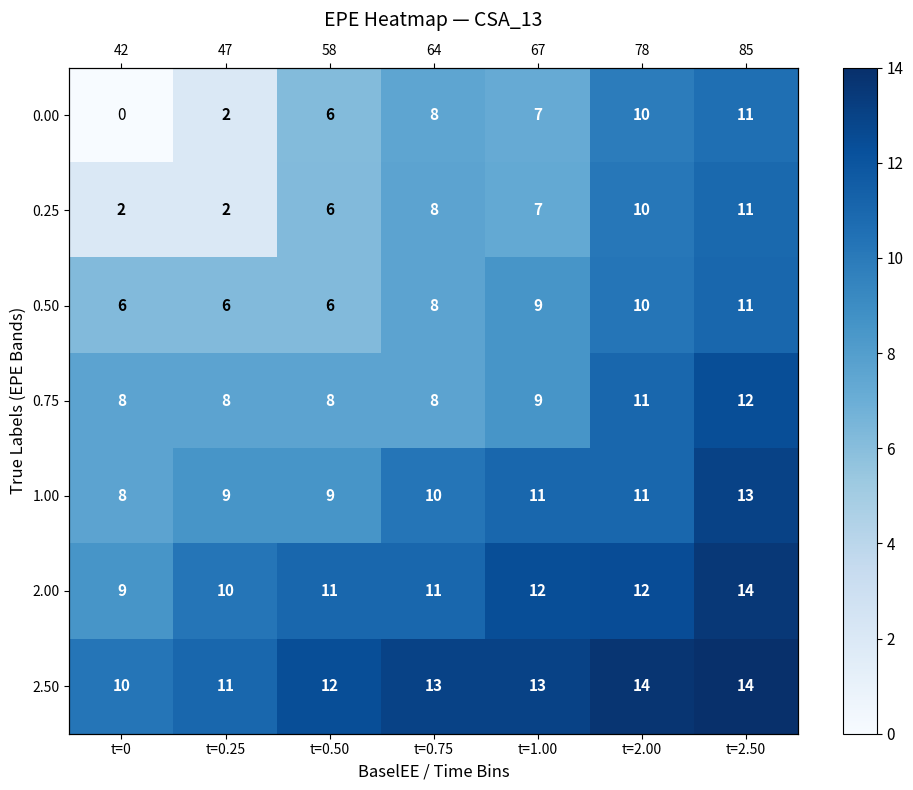

What is the sum of all 2.50 values?

87.4